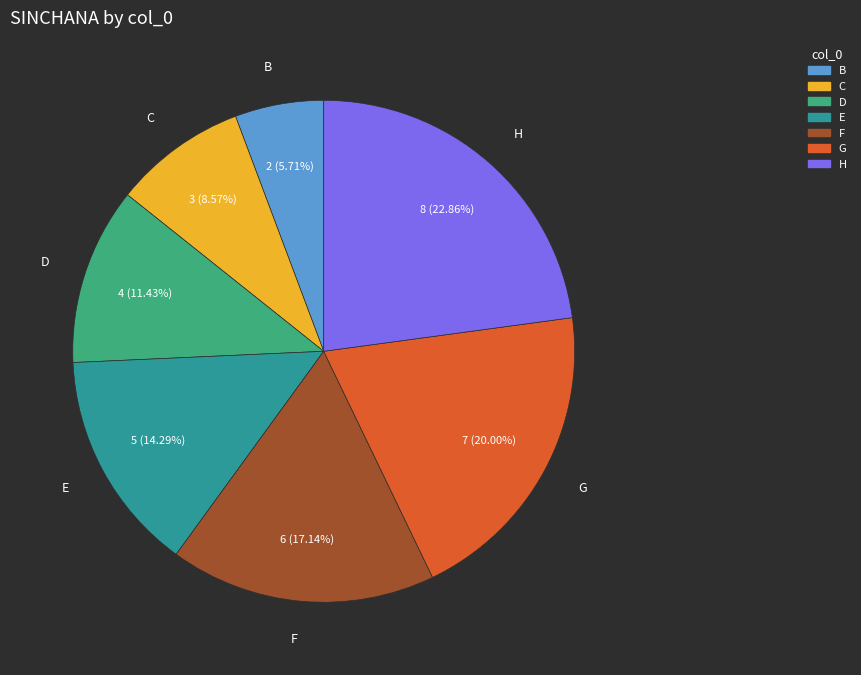

Is there any slice that represents more than half of the pie?

No